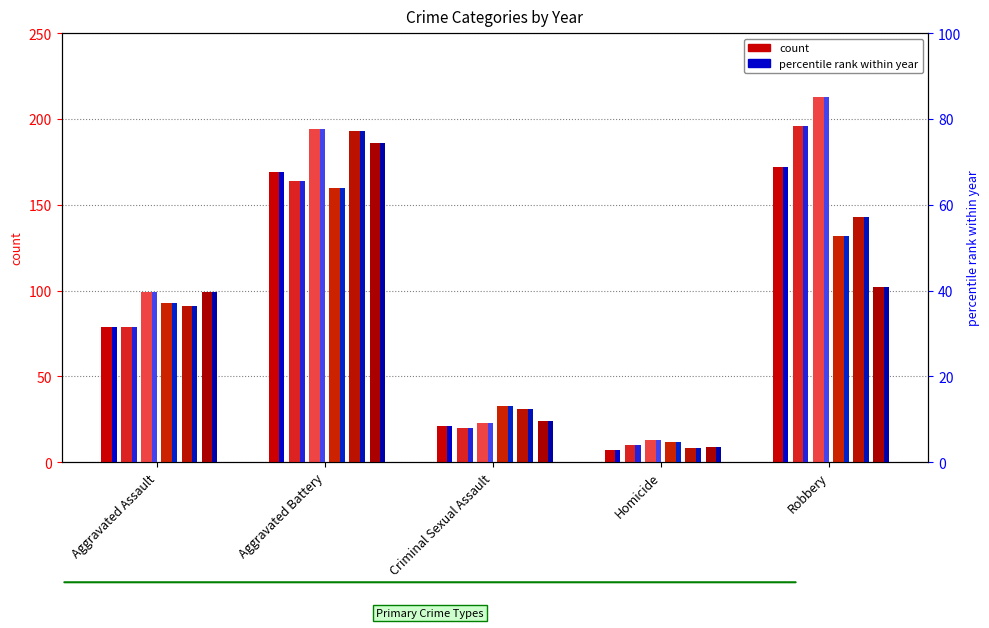

Between Homicide and Robbery, which is larger?

Robbery